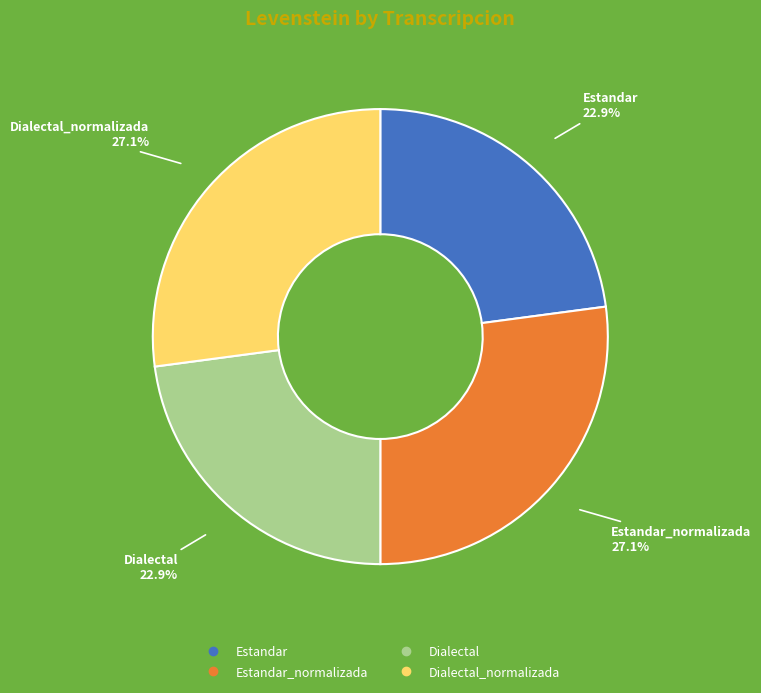

Does any single category account for the majority?

No